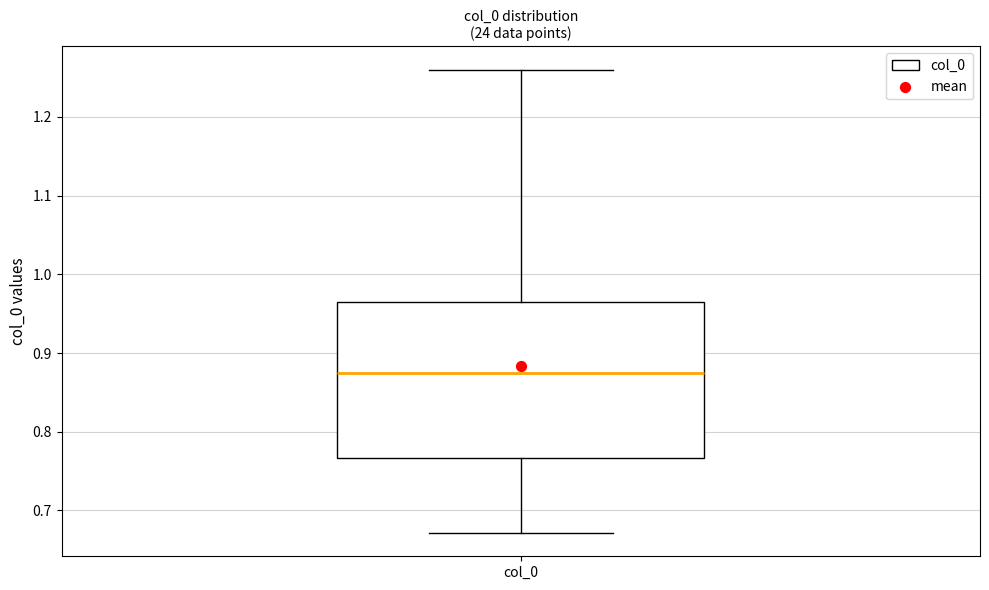

Transcribe this box plot: give where the median line is, the range the box spans, and where the two whiskers end, as read against the y-axis. The values are not printed on the chart, so give them approximately, as read against the axis.

median 0.88, box 0.77 to 0.96, whiskers 0.67 to 1.26